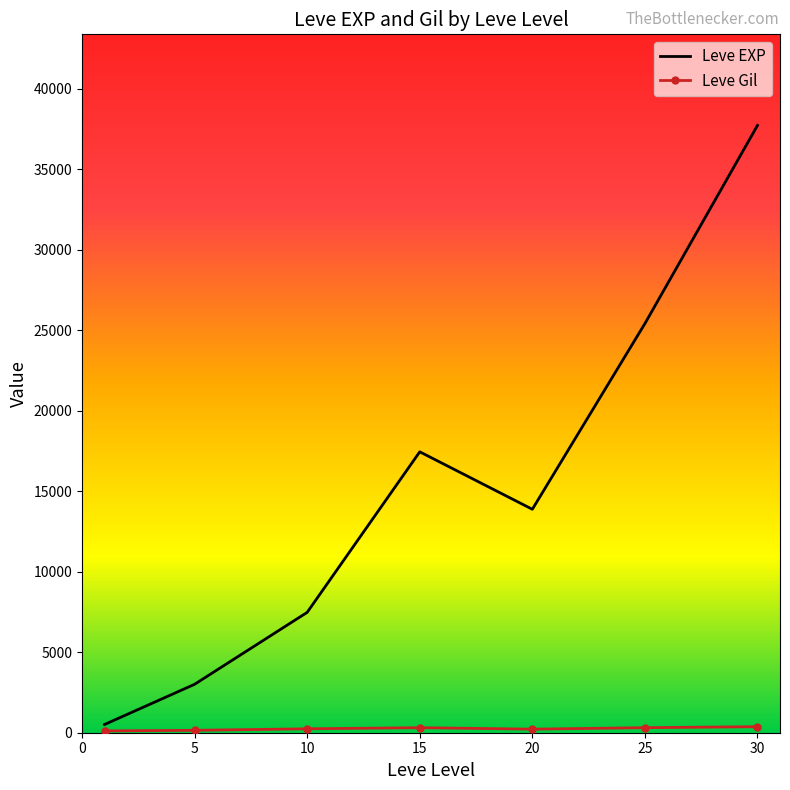

Which series has the largest total across all categories?

Leve EXP